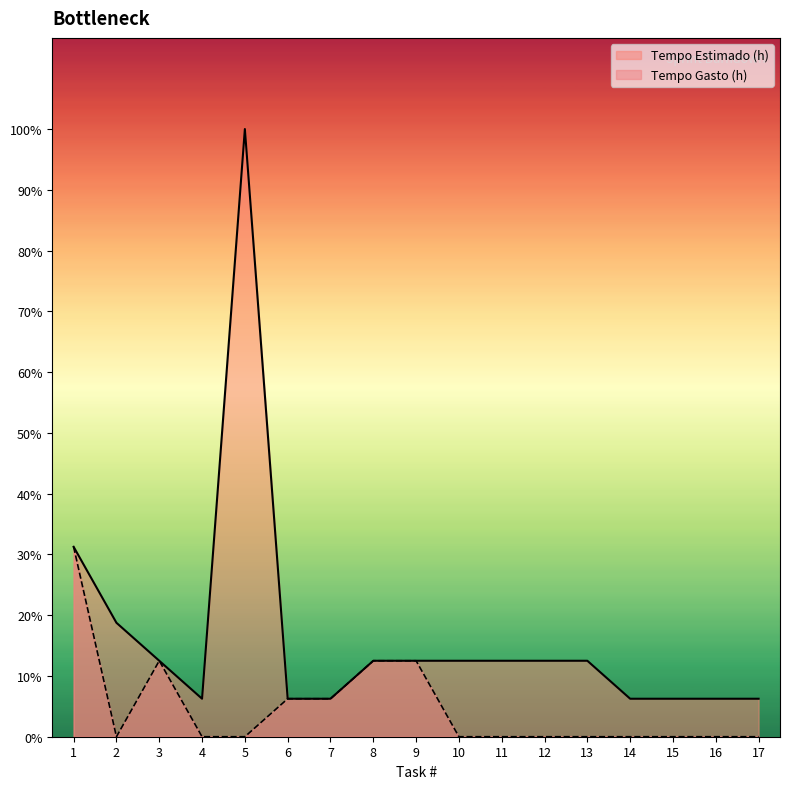

Does the chart have visible grid lines?

No